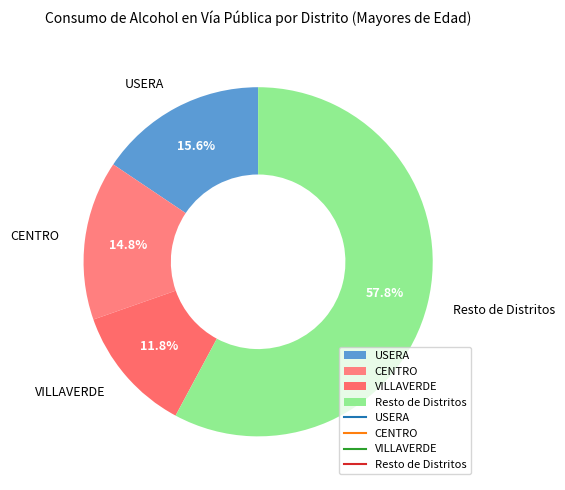

Is the sum of Resto de Distritos and CENTRO greater than half?

Yes